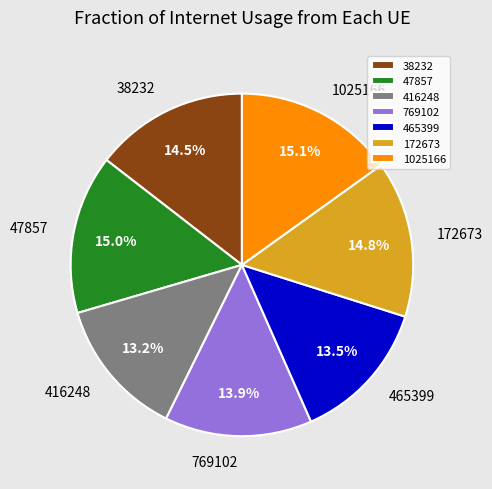

True or false: 416248 accounts for 13% of the total.

True